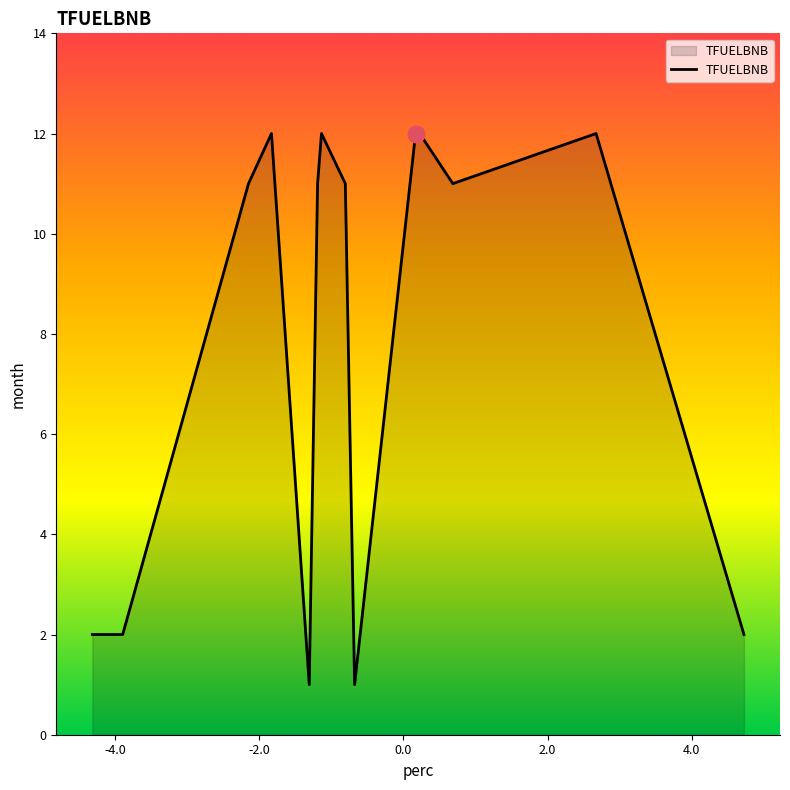

What is the maximum value shown in the chart?

12